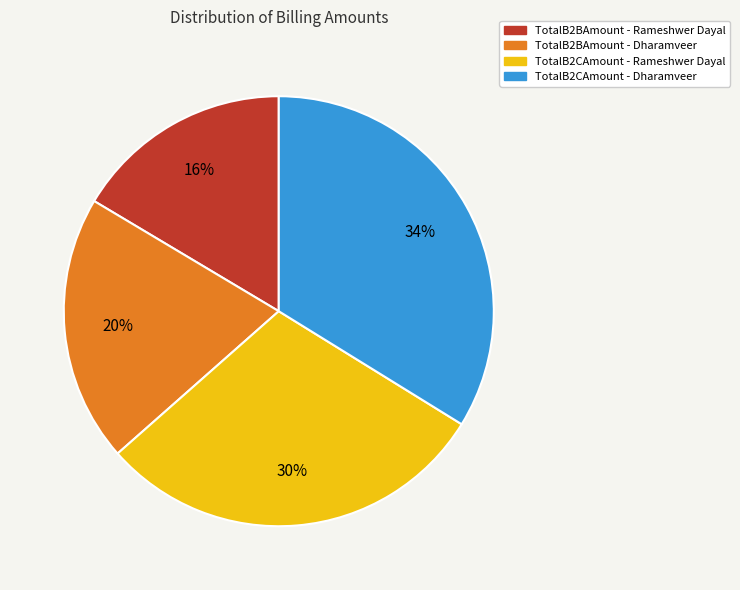

Which slice is the smallest?

TotalB2BAmount - Rameshwer Dayal